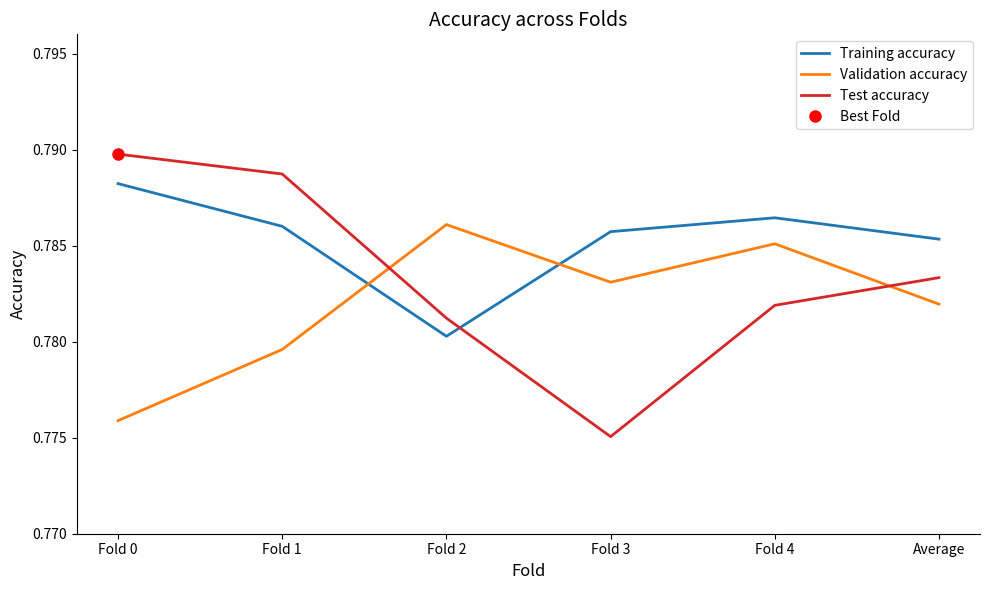

What is the label of the 2nd point from the right?

Fold 4